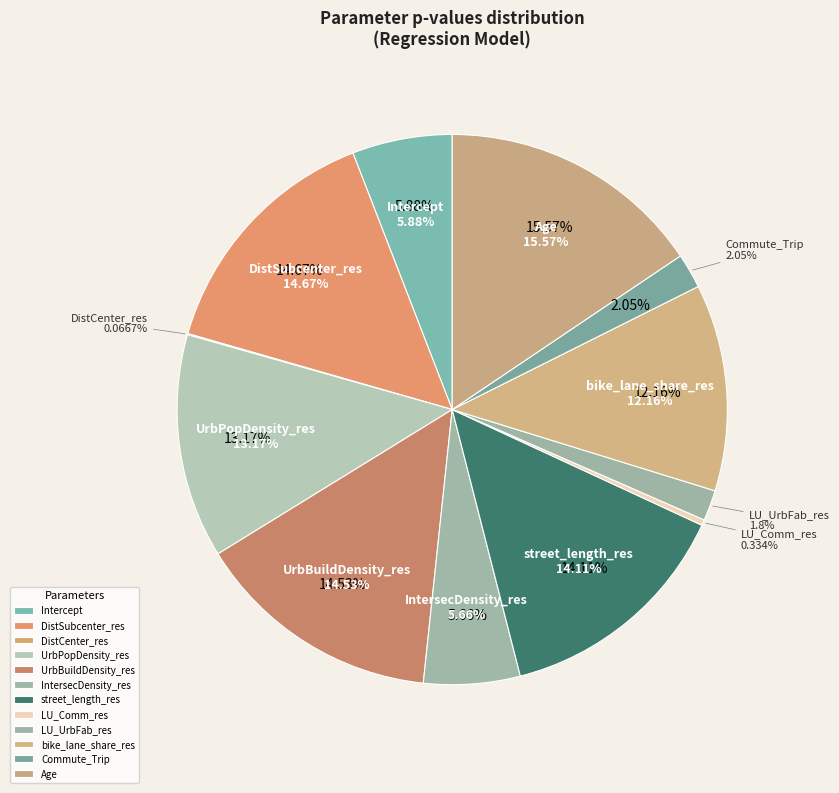

What percentage is the Commute_Trip slice, to the nearest percent?

2%